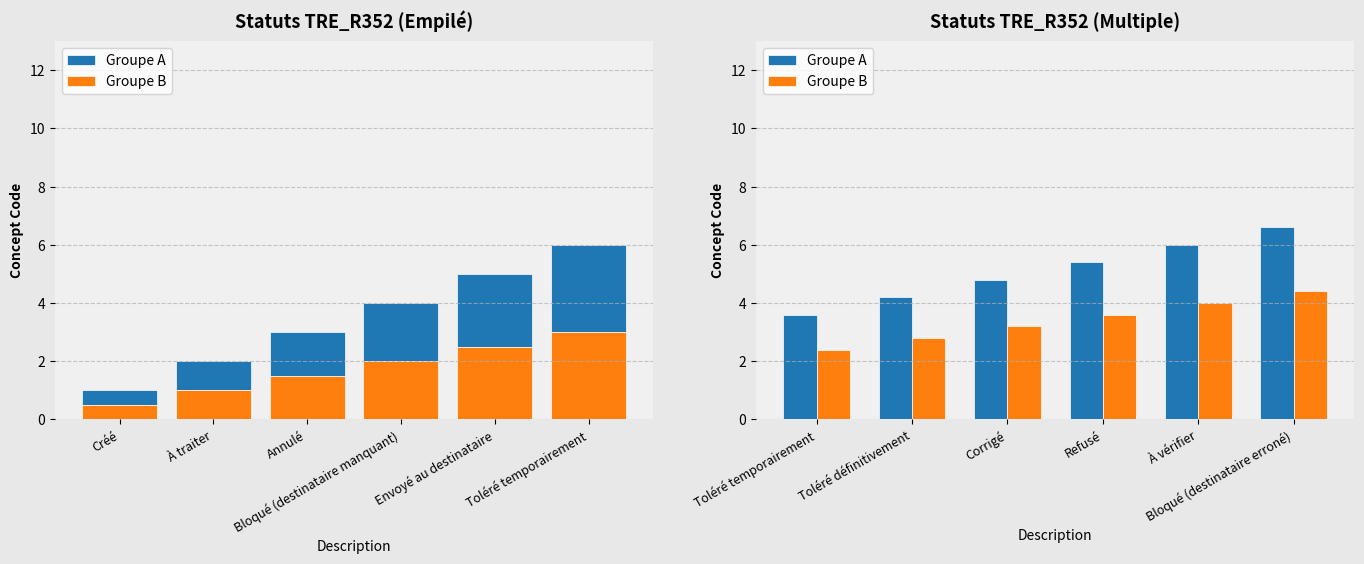

What is the label of the 6th bar from the right?

Toléré temporairement